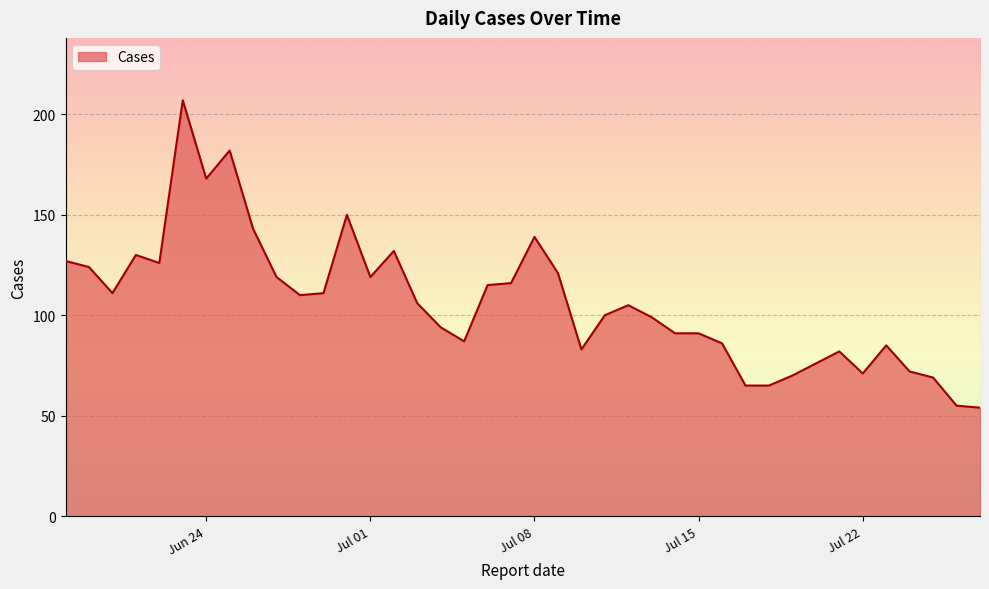

What is the difference between the maximum and minimum values?

153